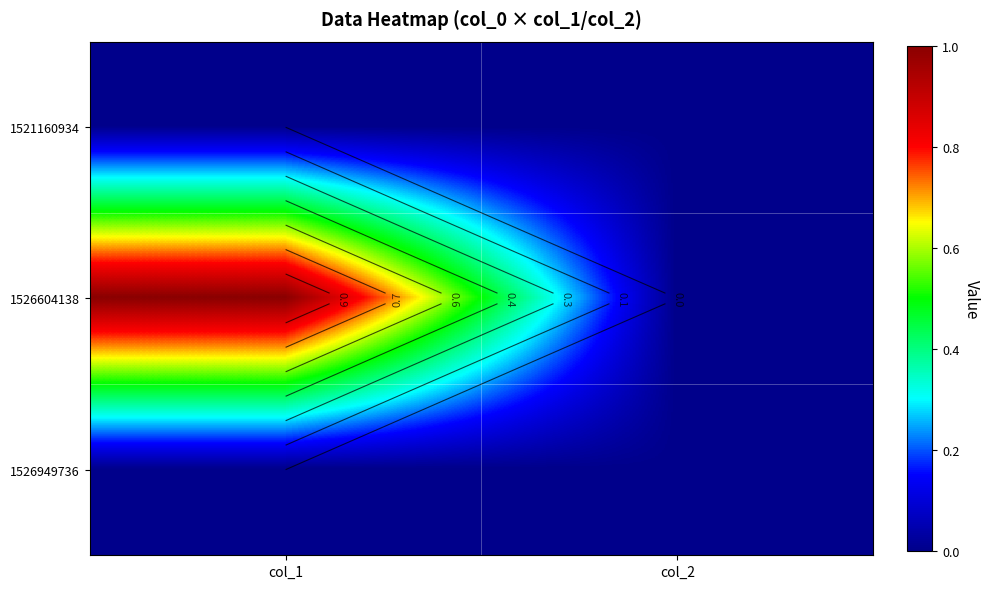

True or false: 1526604138 has a value of 0 at col_2.

True